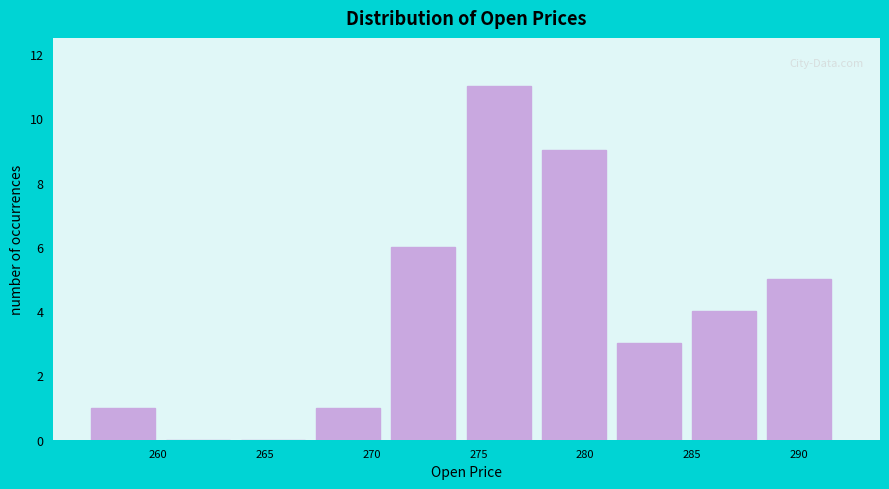

What is the height of the bar covering 257.0 to 260.5 on the x-axis? Neither the bar edges nor the heights are printed on the chart, so give them approximately, as read against the axes.

1